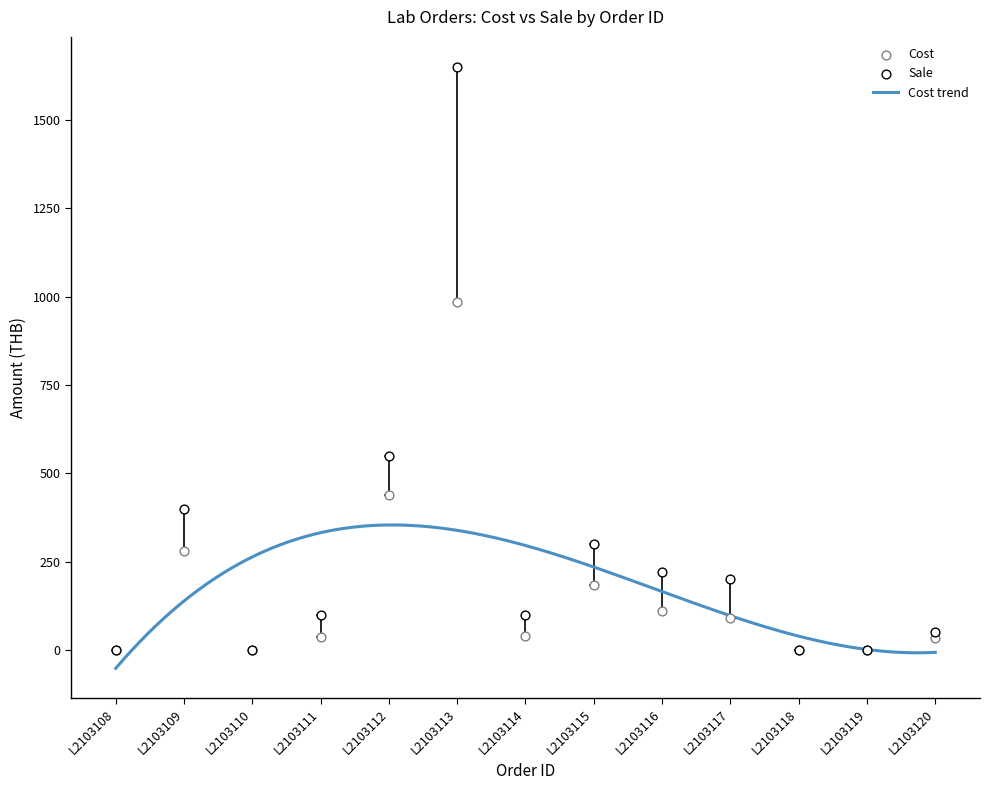

Which series contains the highest Y value?

Sale